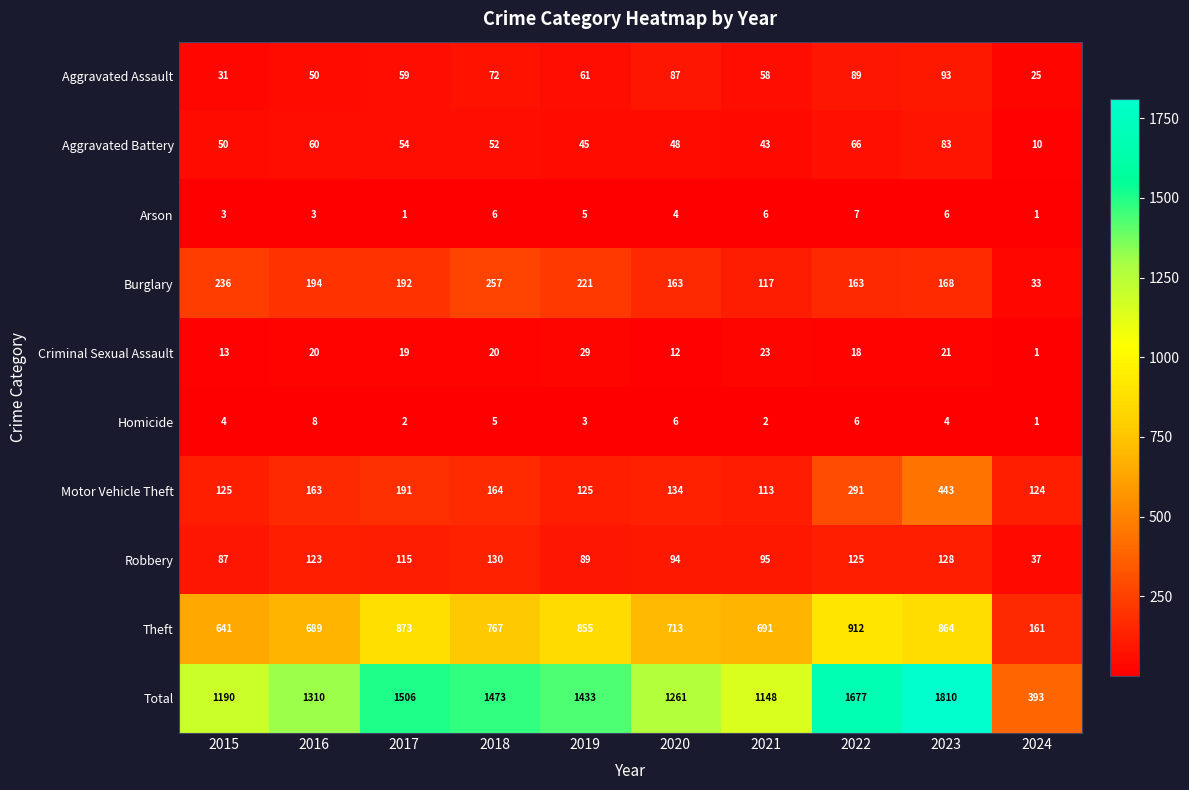

At which category does the chart reach its peak across all series?

2023